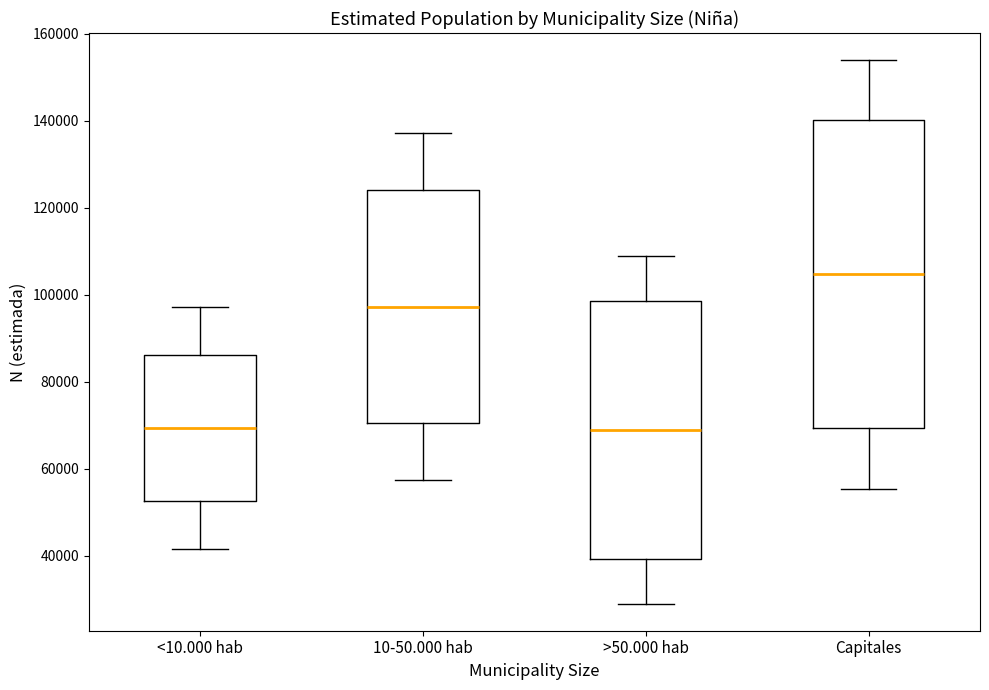

Reading left to right, transcribe this box plot: for each box, give where its median line is, the range the box spans, and where its two whiskers end, as read against the y-axis. The values are not printed on the chart, so give them approximately, as read against the axis.

<10.000 hab: median 70000, box 52000 to 86000, whiskers 42000 to 98000
10-50.000 hab: median 98000, box 70000 to 124000, whiskers 58000 to 138000
>50.000 hab: median 68000, box 40000 to 98000, whiskers 30000 to 108000
Capitales: median 104000, box 70000 to 140000, whiskers 56000 to 154000